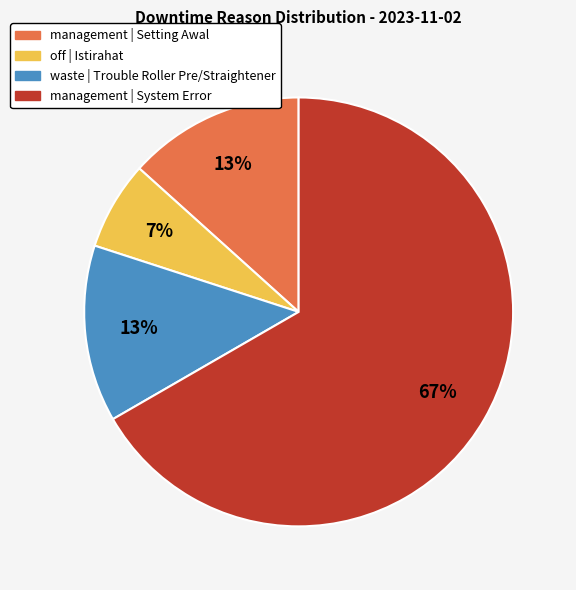

Approximately how many times larger is the value at management | Setting Awal compared to waste | Trouble Roller Pre/Straightener?

1.0